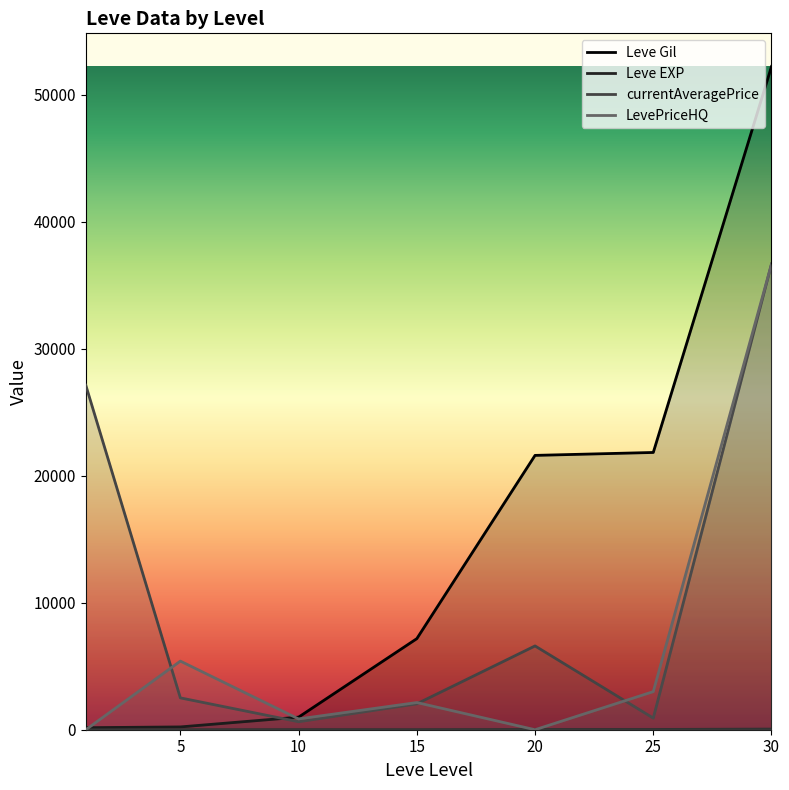

Which series has the largest range (max minus min)?

Leve Gil